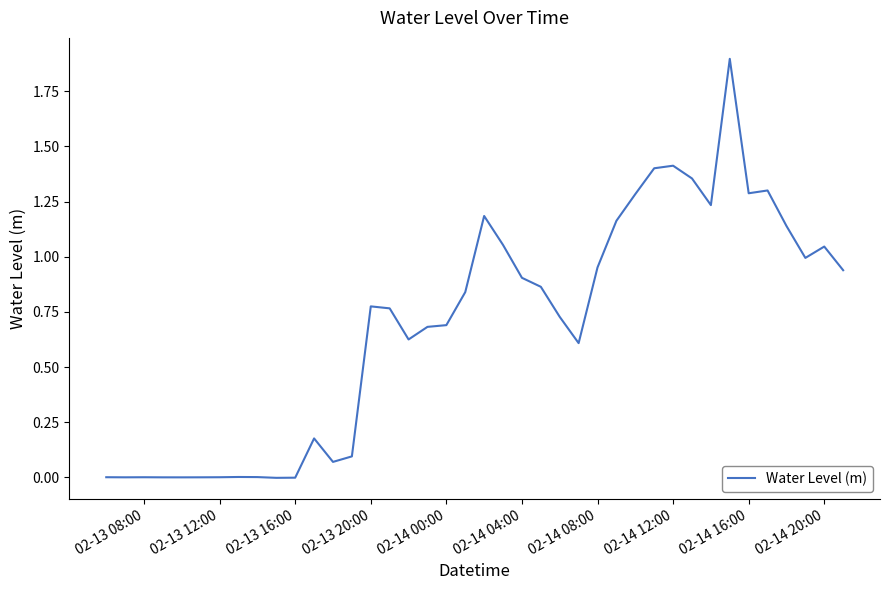

What is the maximum value shown in the chart?

1.9